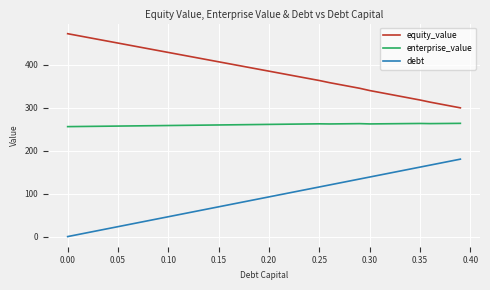

True or false: debt and equity_value cross at least once.

False